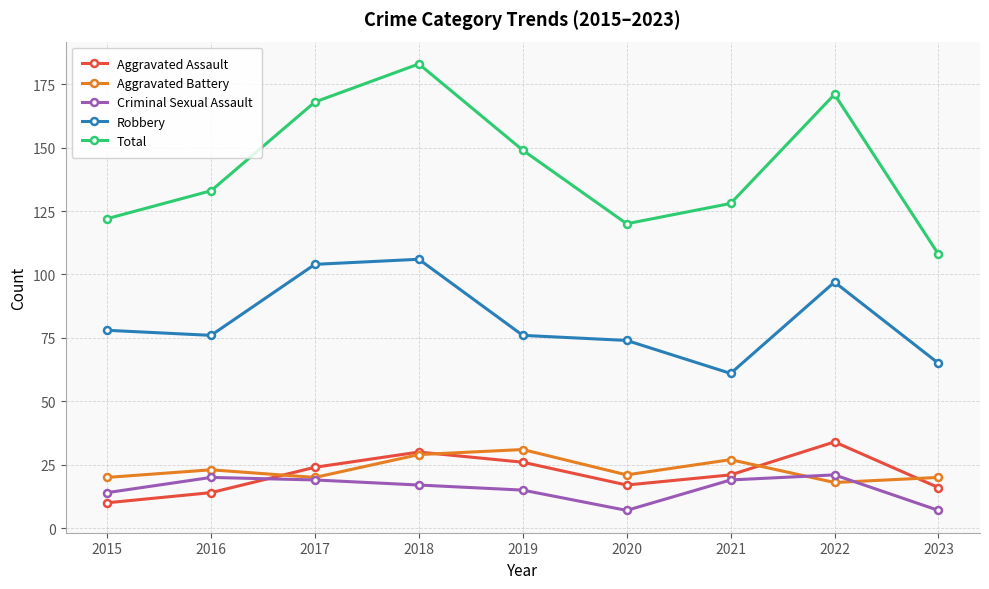

What is the maximum value for Aggravated Battery?

31